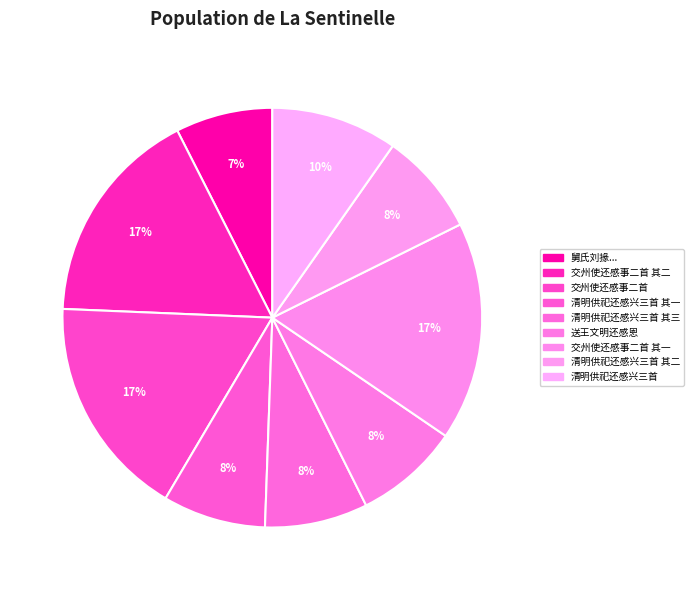

How many segments does this pie chart have?

9